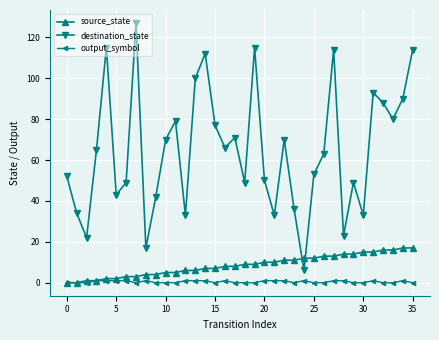

Which series has the largest range (max minus min)?

destination_state